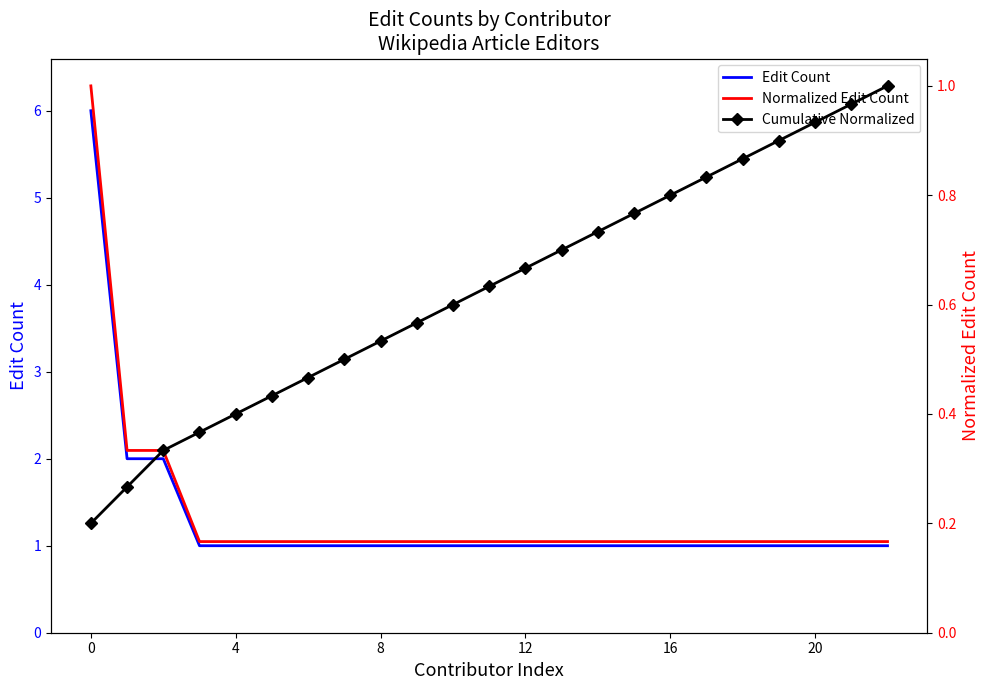

What is the minimum value for Cumulative Normalized?

0.2